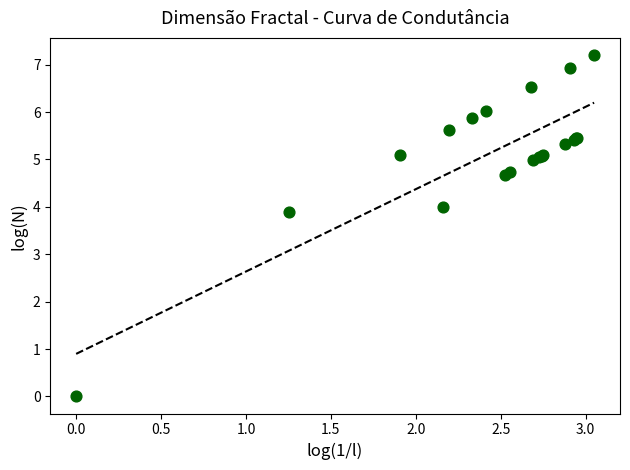

What Y value in the scatter plot is closest to 3?

3.9